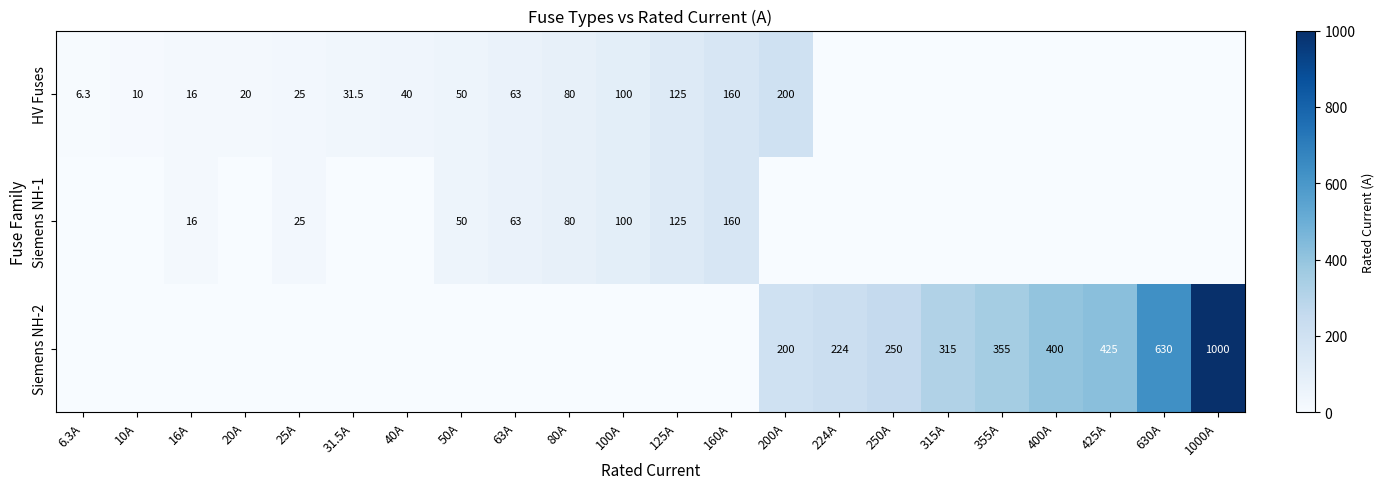

What is the total value across all series at 16A?

32.0